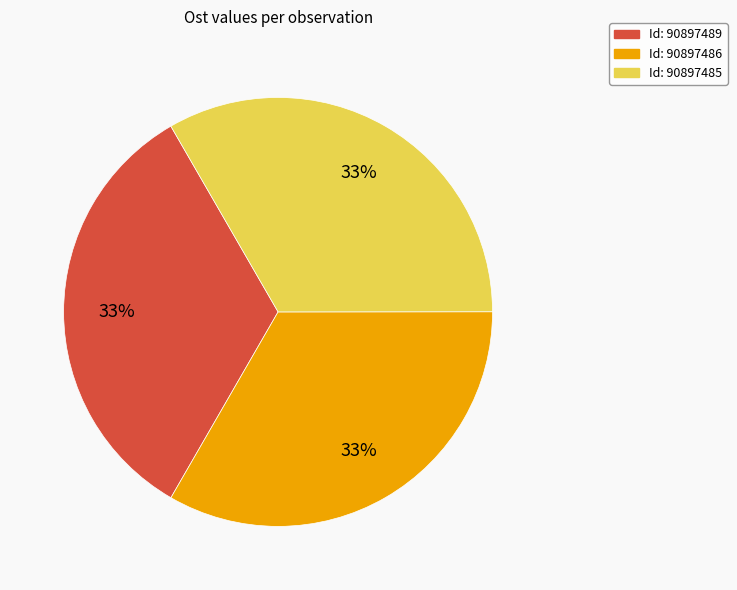

To the nearest percent, what is the average slice percentage?

33%